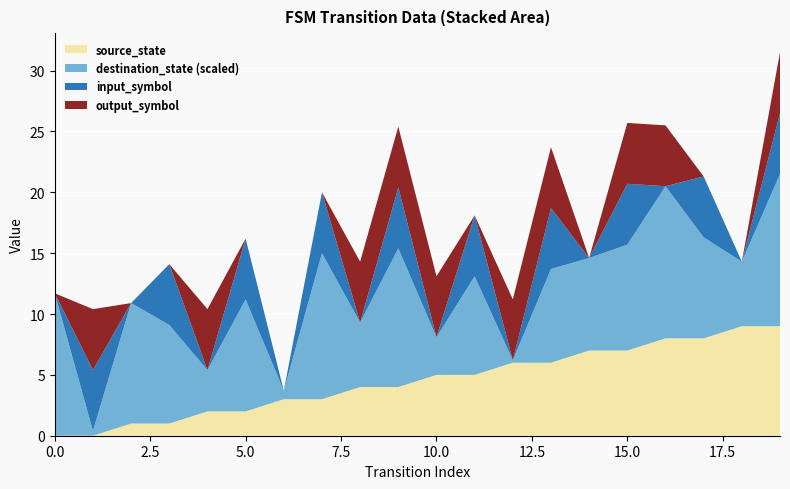

What is the highest value of the source_state series?

9.0